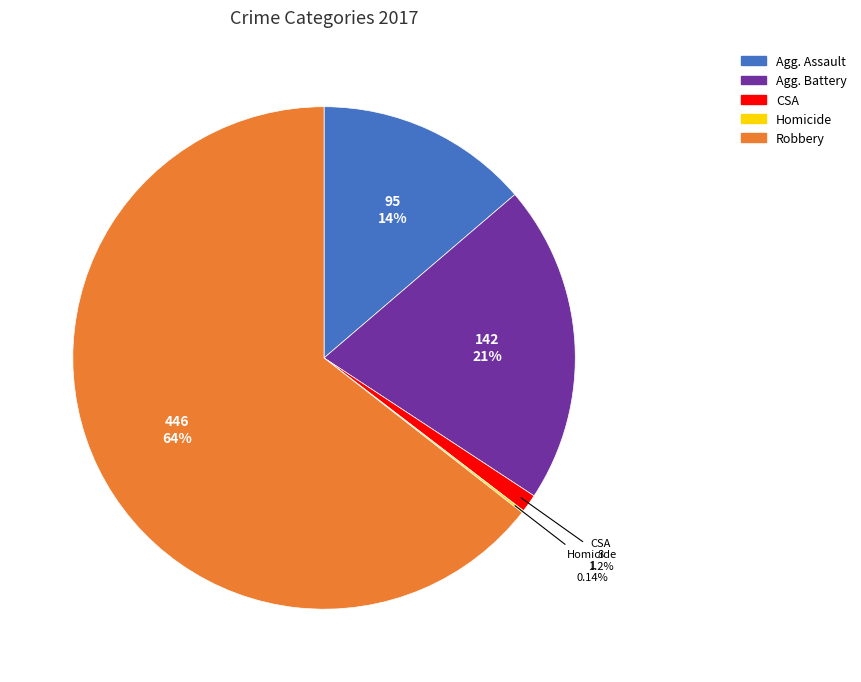

To the nearest percent, what is the average slice percentage?

20%